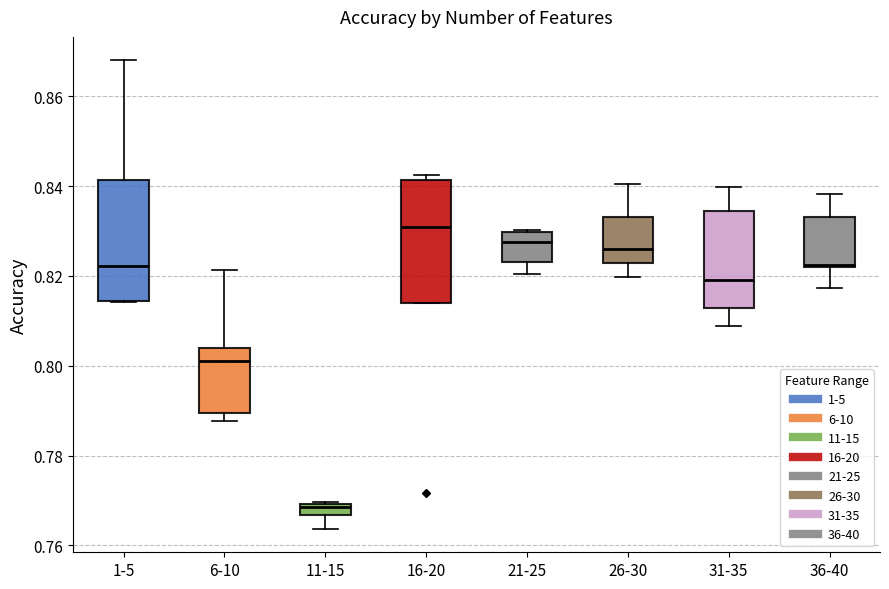

Where is the upper edge of the box for 36-40 on the y-axis? The values are not printed on the chart, so give them approximately, as read against the axis.

0.834